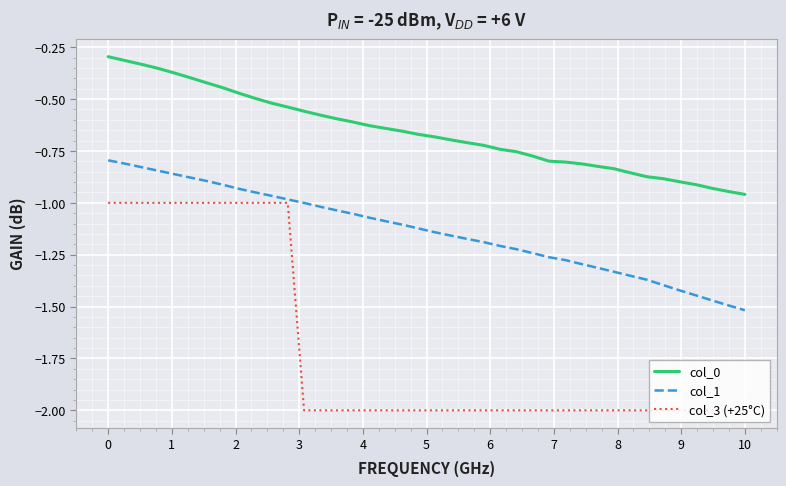

Which series has the widest spread of values?

col_3 (+25°C)